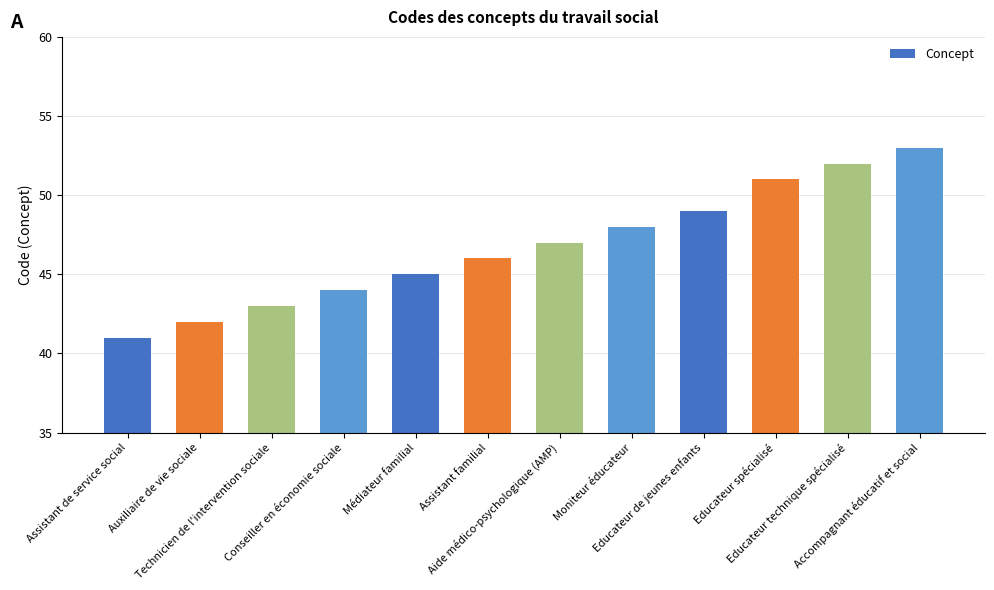

What is the difference between the second highest and minimum values?

11